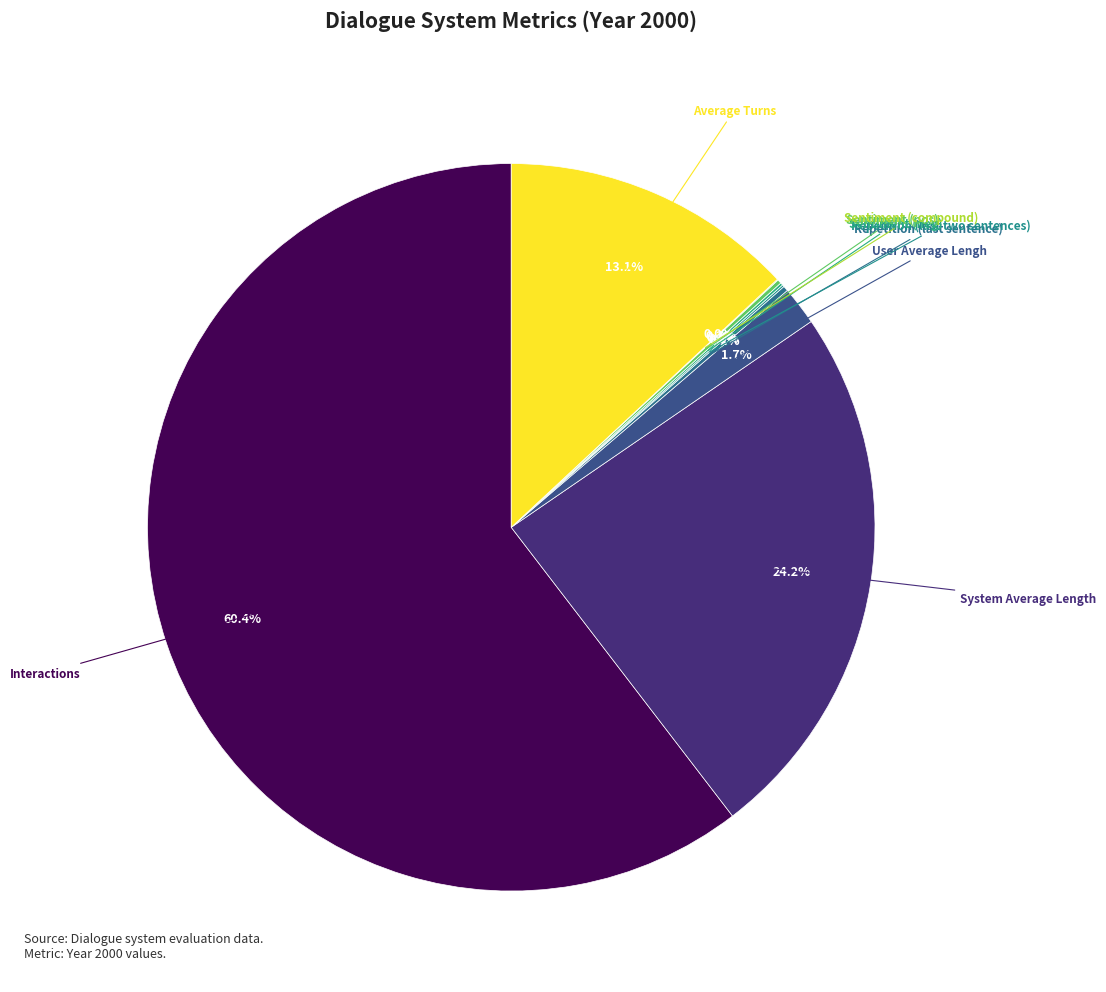

How many slices are in this pie chart?

9